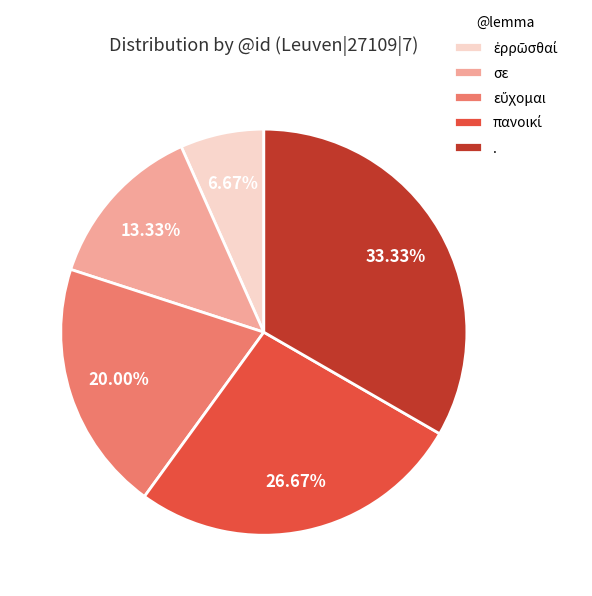

What is the largest slice in the pie chart?

.